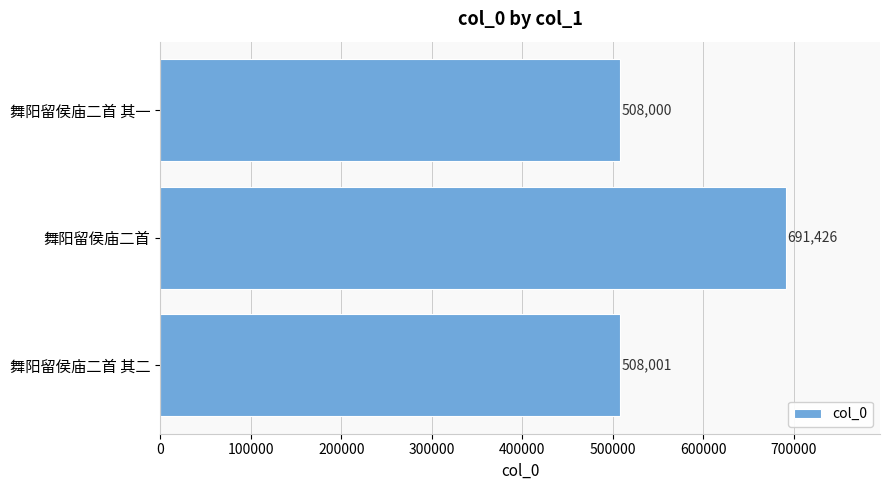

Reading bottom to top, what are all the values shown in this chart?

508001	691426	508000